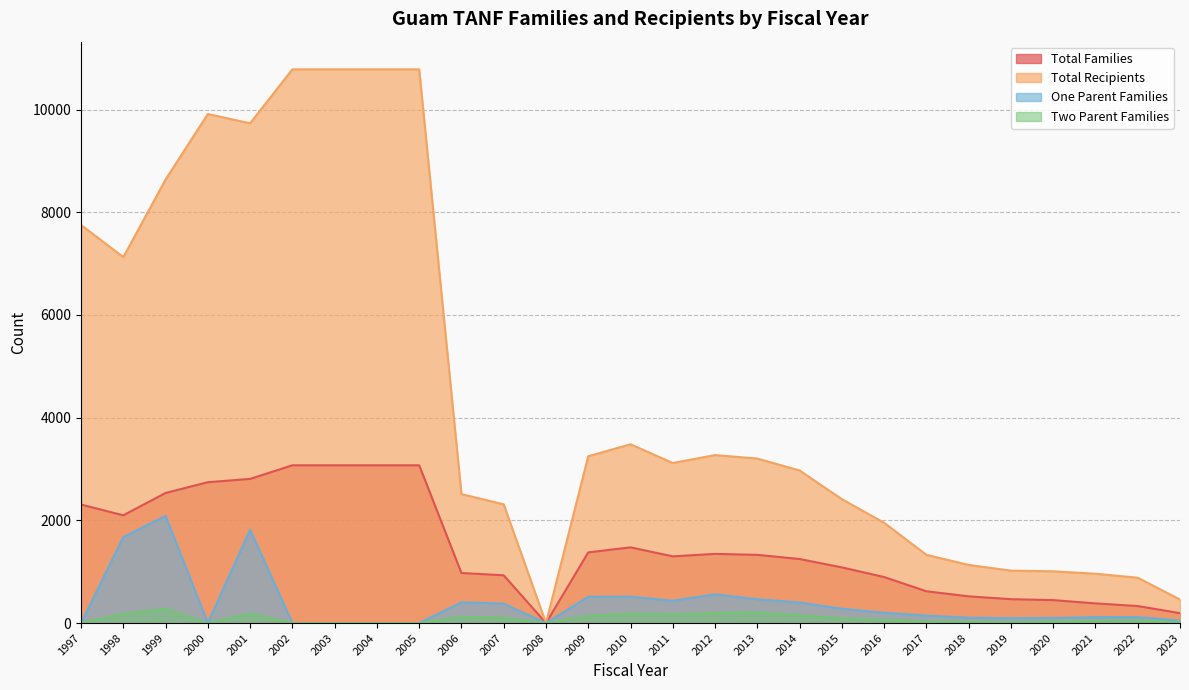

What is the spread (max minus min) of values at 2017?

1297